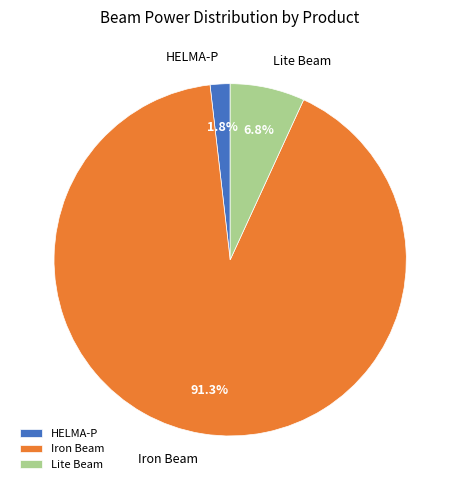

Which has a higher value, Iron Beam or HELMA-P?

Iron Beam